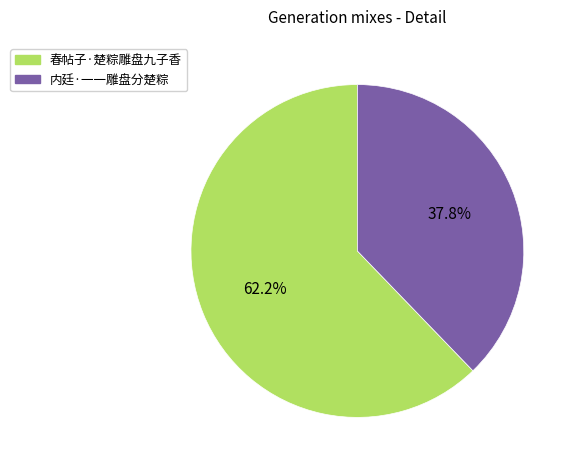

To the nearest percent, what portion does 春帖子·楚粽雕盘九子香 represent?

62%